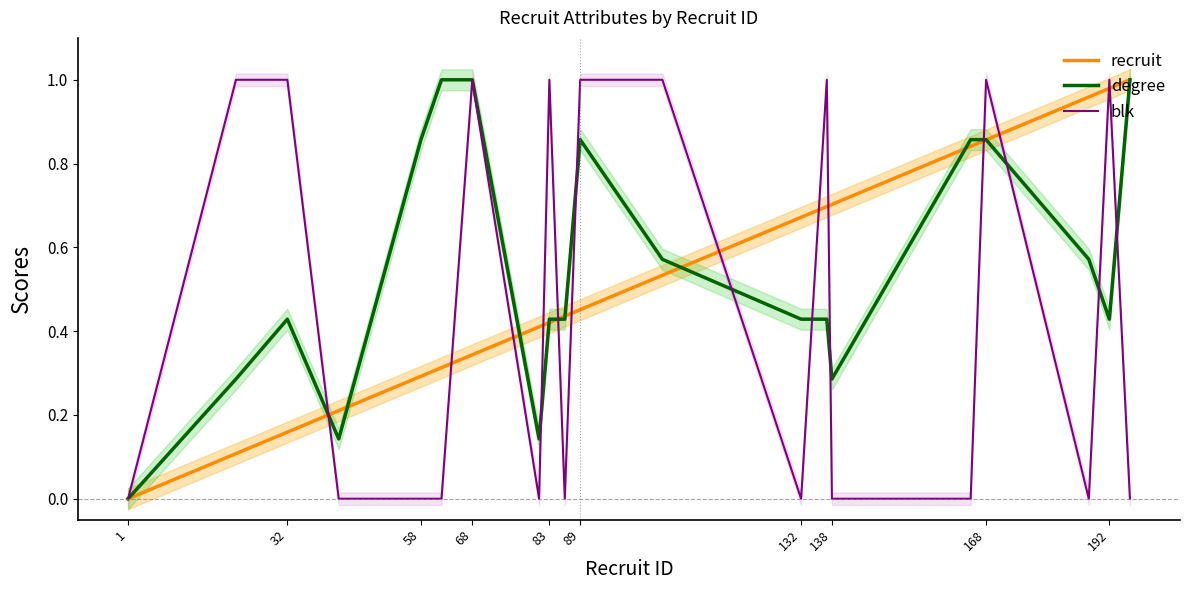

Count the degree values in the range 0 to 1.

20